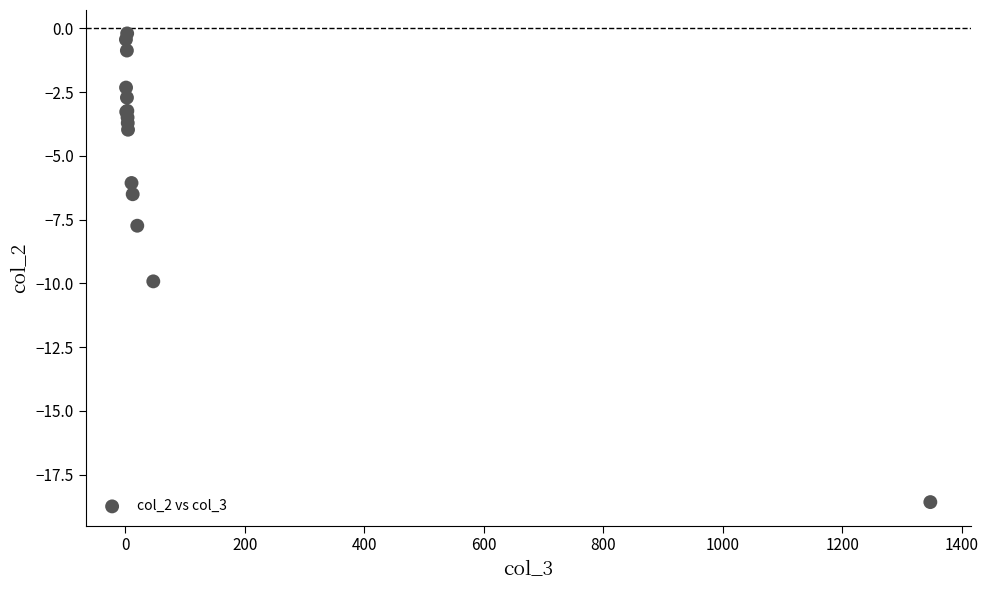

What Y value in the scatter plot is closest to -9?

-9.9